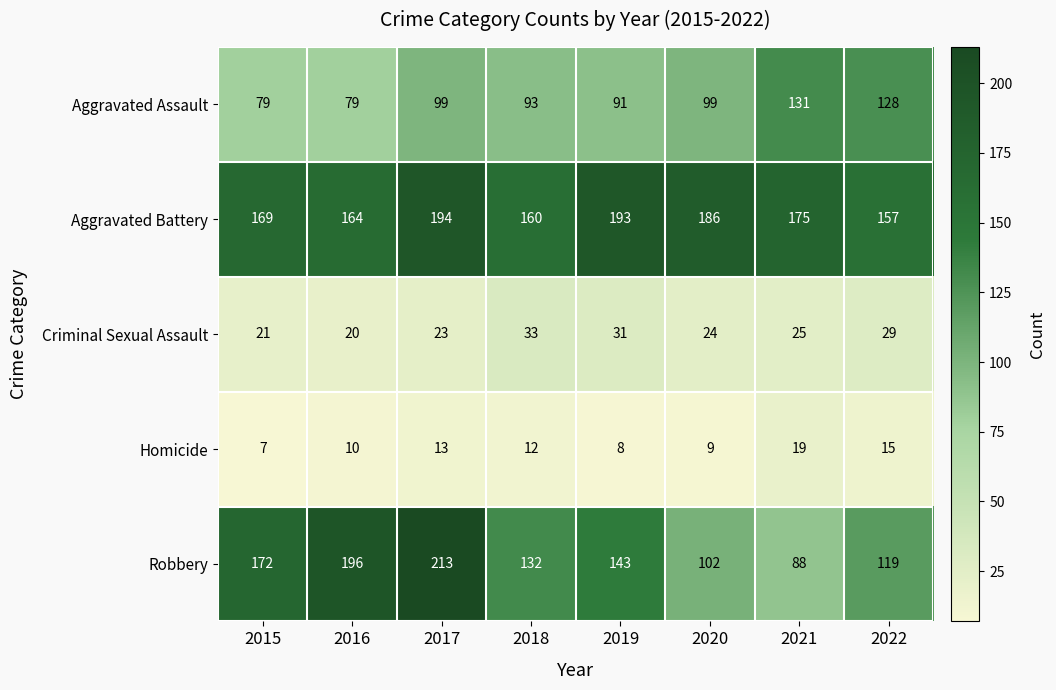

What value does the Aggravated Assault series have at 2018, to the nearest 10?

90